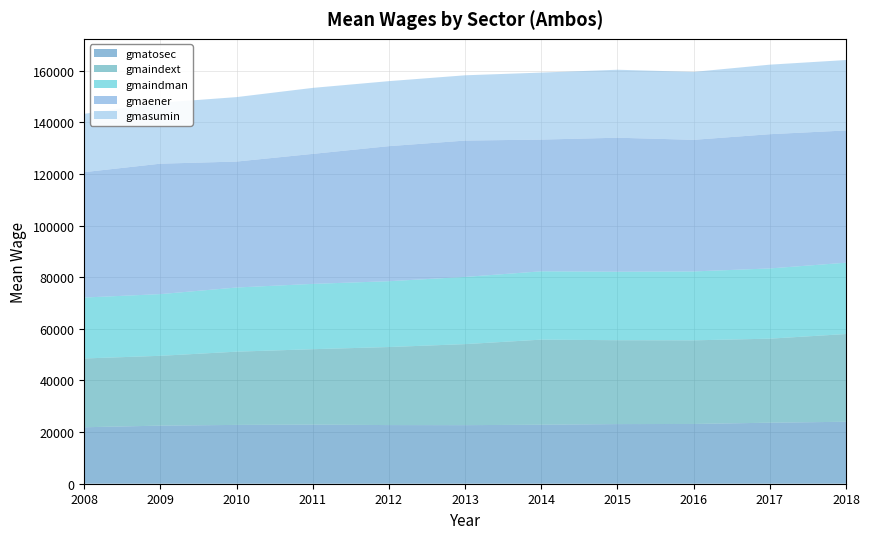

Reading right to left, extract all data points from this chart.

gmatosec: 24009.1	23646.5	23156.3	23106.3	22858.2	22697.9	22726.4	22899.3	22790.2	22511.5	21883.4
gmaindext: 33990.6	32555.8	32400.7	32494.1	32971.2	31389.5	30236.8	29223.5	28373.3	27051.4	26647.0
gmaindman: 27640.1	27214.3	26698.4	26543.8	26476.7	26042.4	25510.5	25308.1	24863.7	23907.5	23615.6
gmaener: 51237.3	52014.8	50992.1	51919.7	51034.7	52827.6	52324.7	50371.4	48803.3	50536.7	48578.7
gmasumin: 27289.6	26937.3	26319.9	26340.3	25959.2	25291.4	25188.5	25570.3	24972.3	23617.2	22590.5